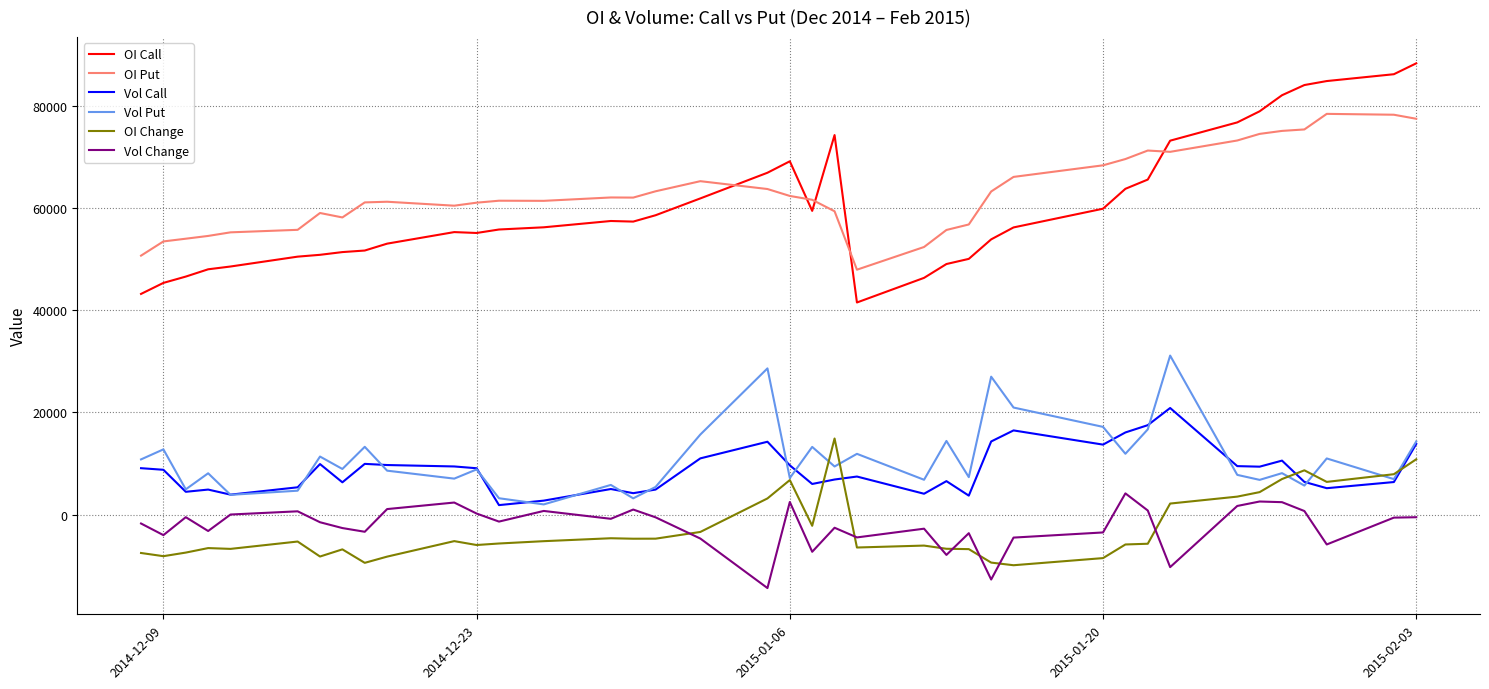

Rank the series by their maximum value, from highest to lowest.

OI Call, OI Put, Vol Put, Vol Call, OI Change, Vol Change